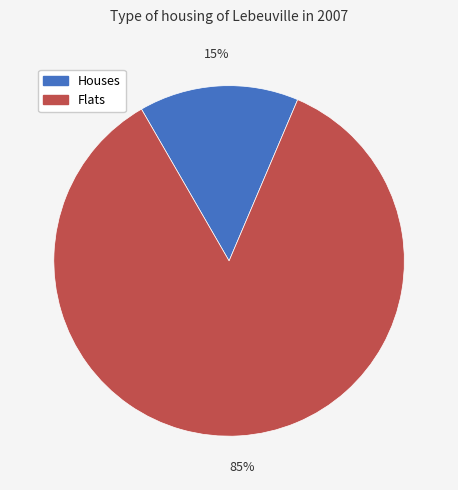

To the nearest percent, what is the average slice percentage?

50%